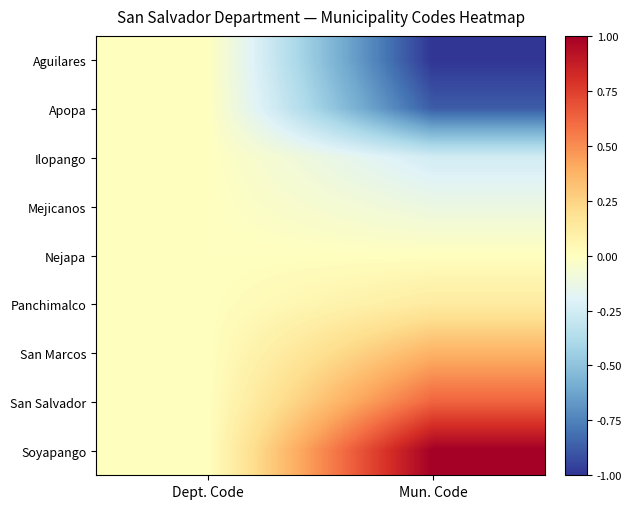

Between Dept. Code and Mun. Code, which is larger?

Dept. Code